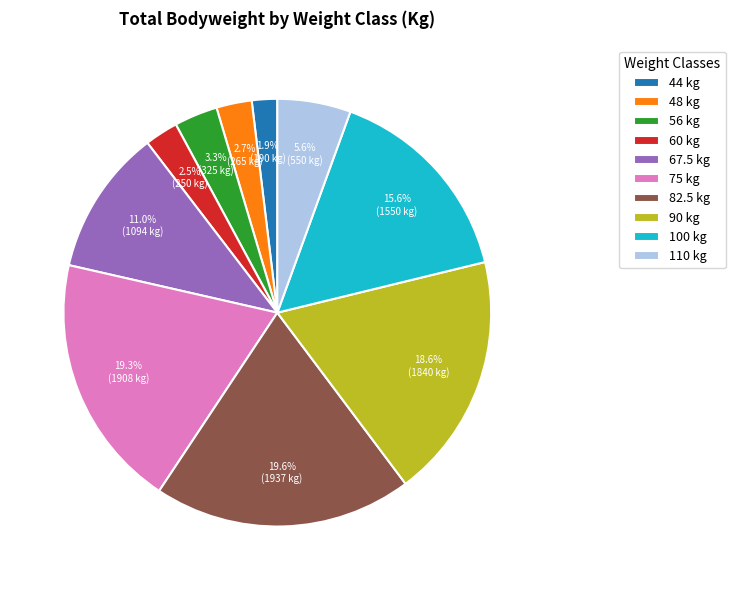

Do 48 and 67.5 together represent more than half of the pie?

No